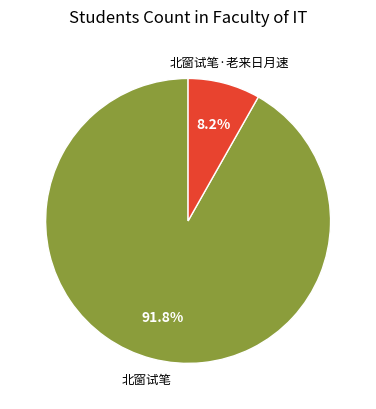

Which category has the biggest portion of the pie?

北窗试笔